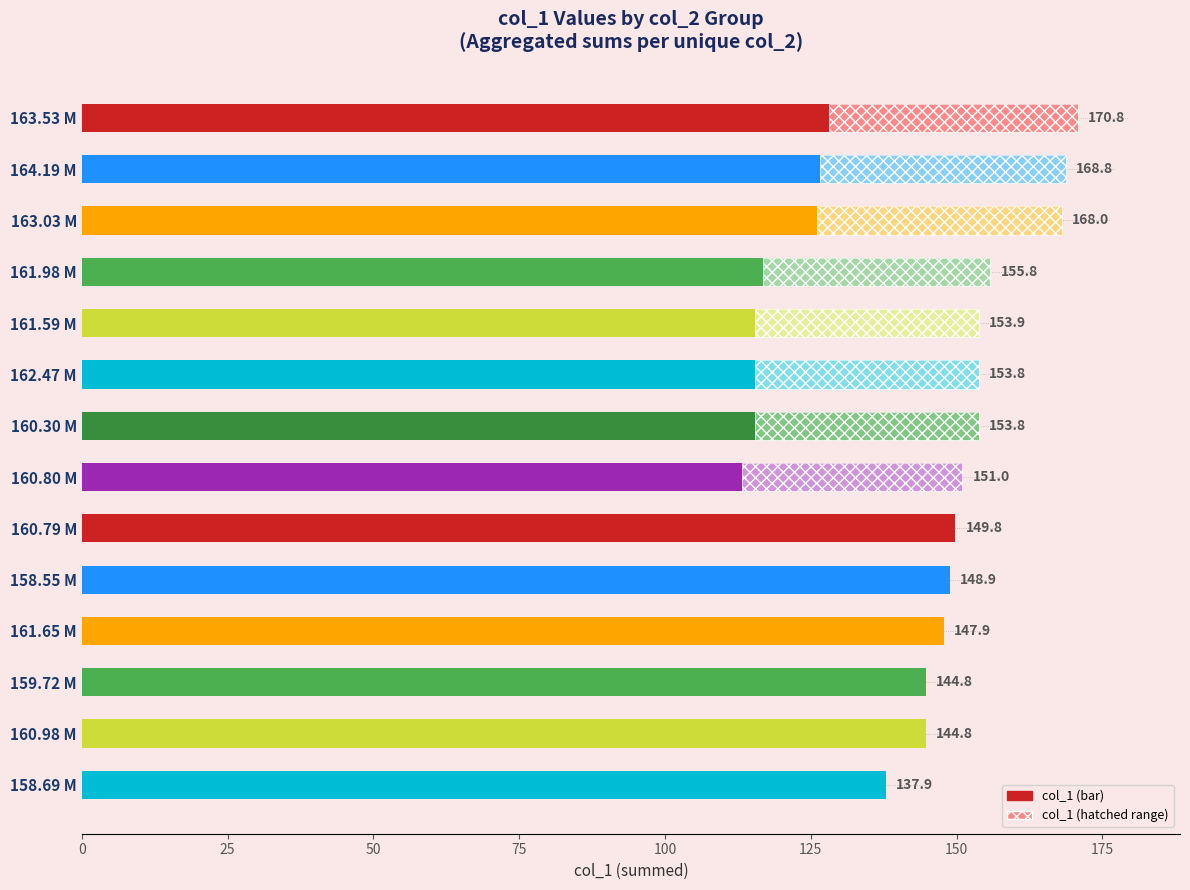

How many bars are there in total?

14